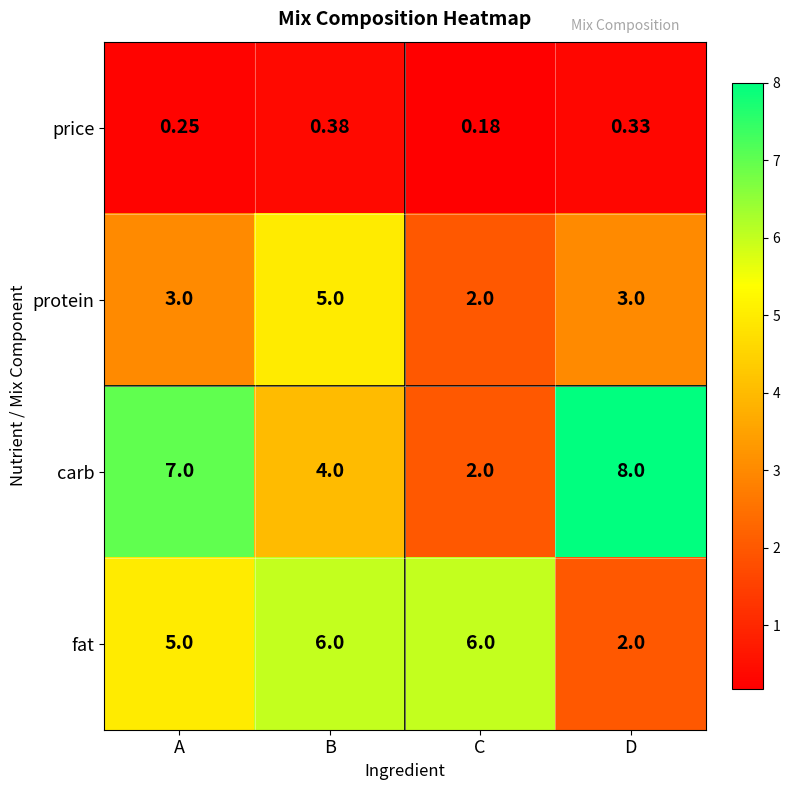

Which series has the largest total across all categories?

carb